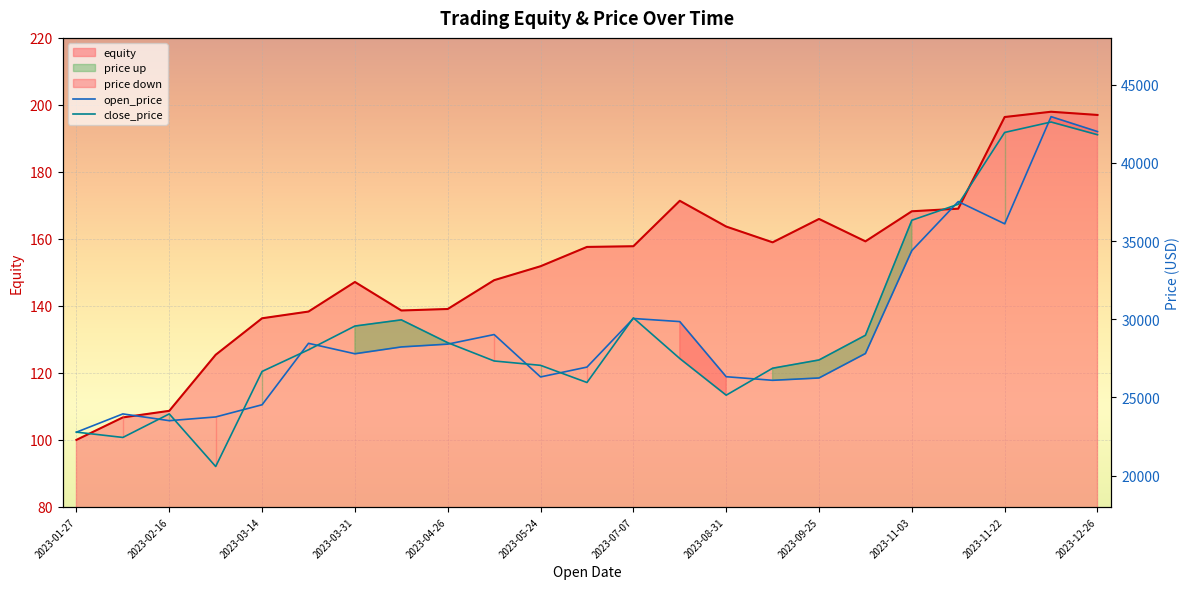

How many lines are shown in the chart?

3